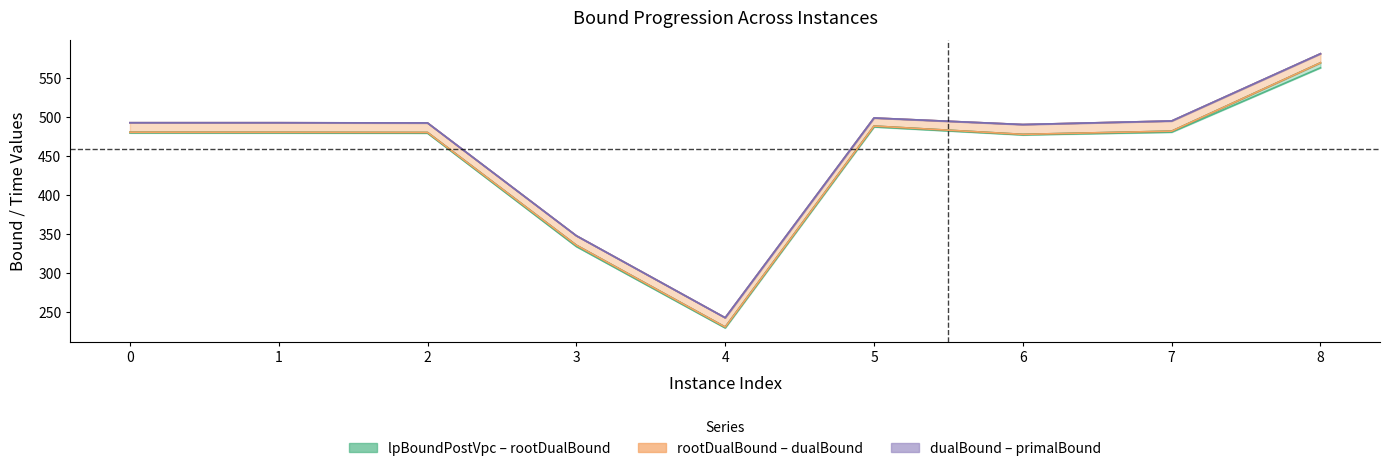

The primalBound series shows 264.5 at 5. True or false?

False